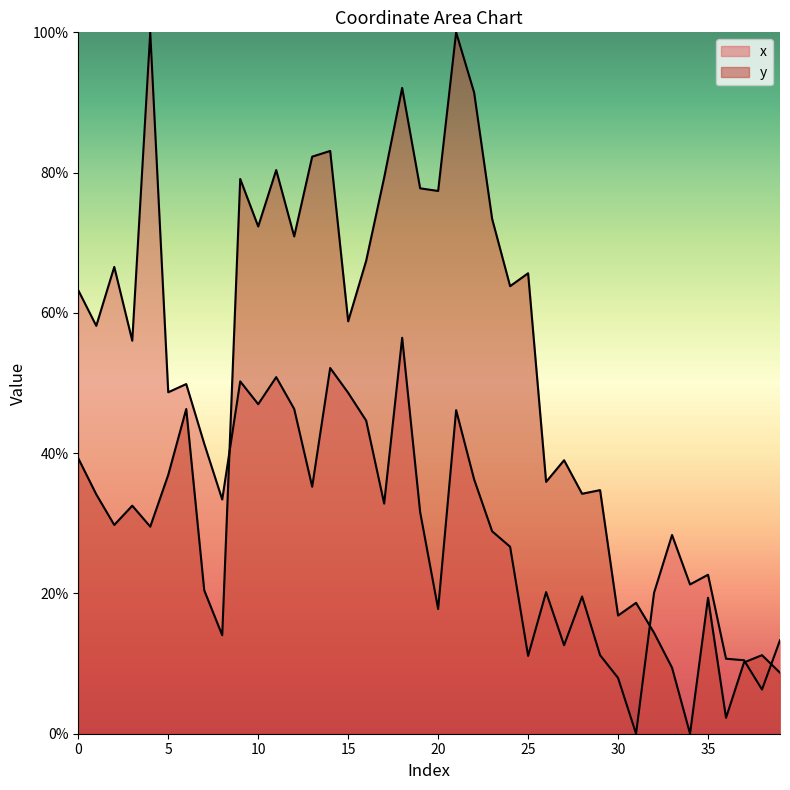

What is the value of the y point at the 32nd from the left?

18.7